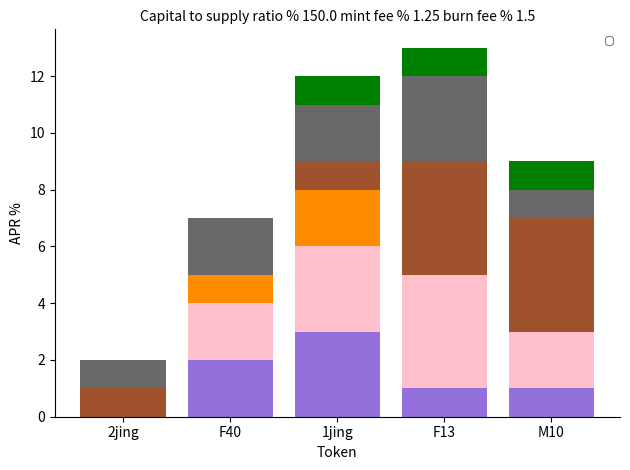

What is the total value across all series at F40?

7